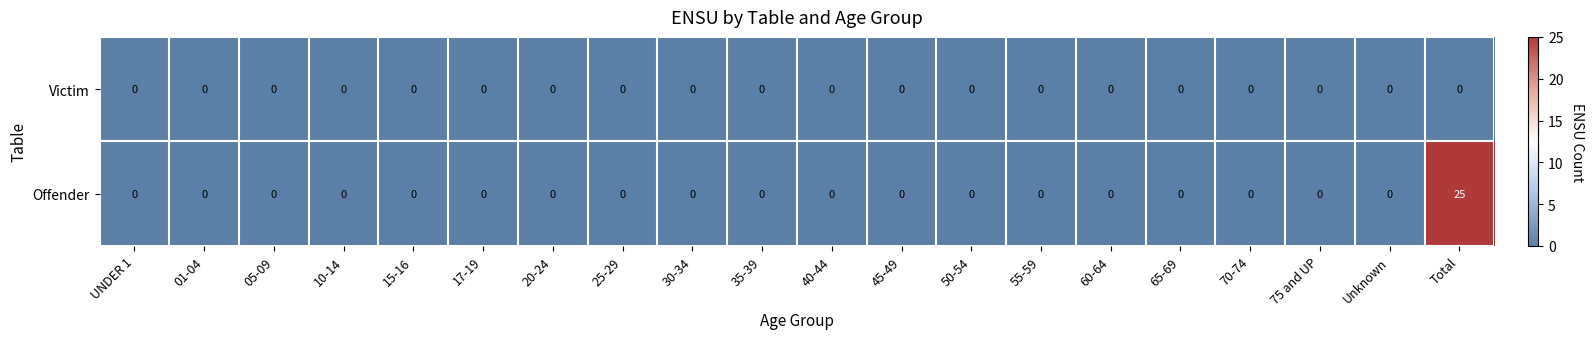

List the series in order of their overall mean, highest first.

Offender, Victim